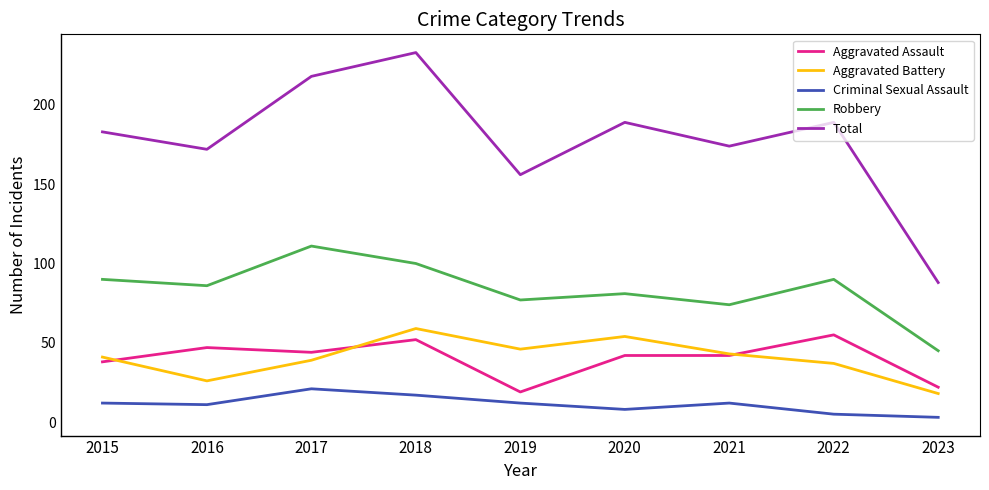

What is the approximate value of Criminal Sexual Assault at 2016?

11